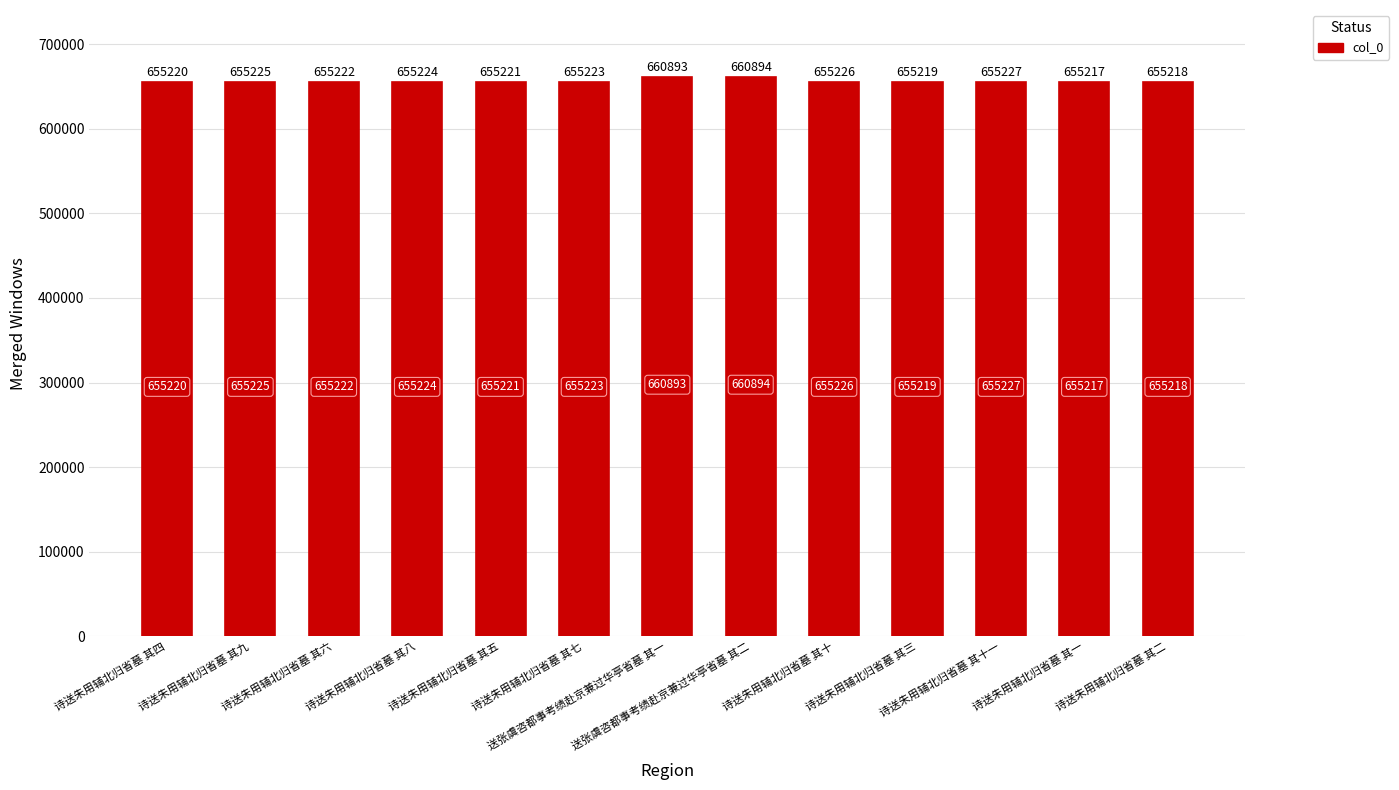

Rank the categories by value from lowest to highest.

诗送朱用辅北归省墓 其一, 诗送朱用辅北归省墓 其二, 诗送朱用辅北归省墓 其三, 诗送朱用辅北归省墓 其四, 诗送朱用辅北归省墓 其五, 诗送朱用辅北归省墓 其六, 诗送朱用辅北归省墓 其七, 诗送朱用辅北归省墓 其八, 诗送朱用辅北归省墓 其九, 诗送朱用辅北归省墓 其十, 诗送朱用辅北归省墓 其十一, 送张虞咨都事考绩赴京兼过华亭省墓 其一, 送张虞咨都事考绩赴京兼过华亭省墓 其二